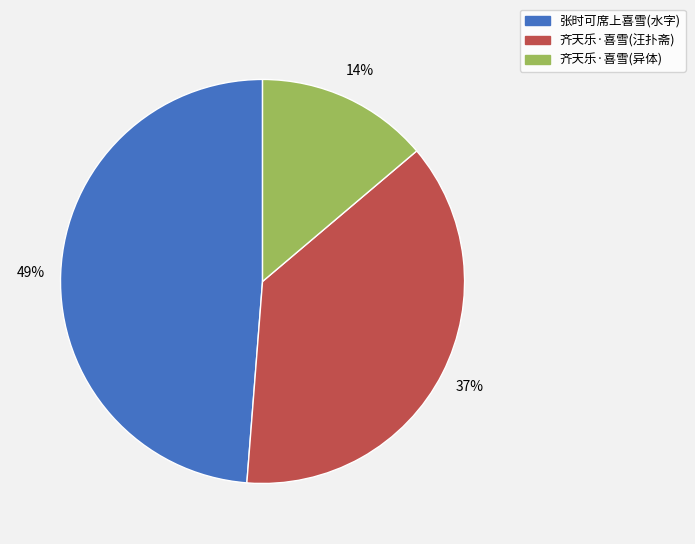

Is there any slice that represents more than half of the pie?

No